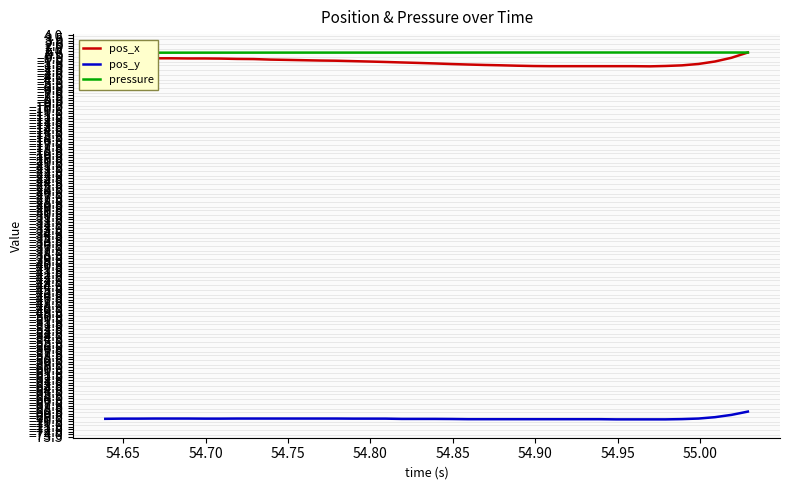

How many categories are shown in the chart?

40